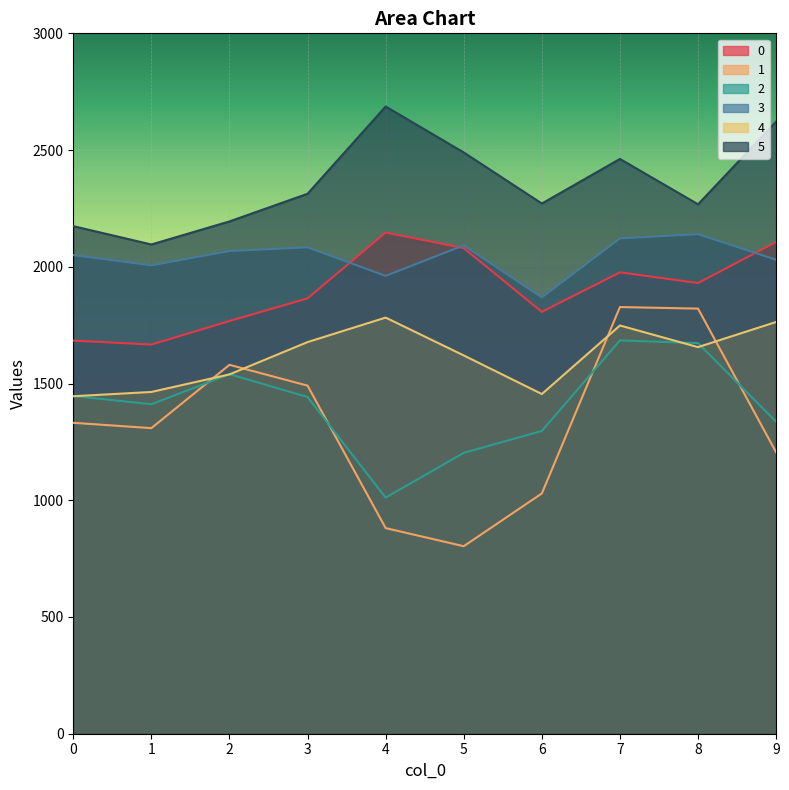

Does the chart display data point markers on the line(s)?

No